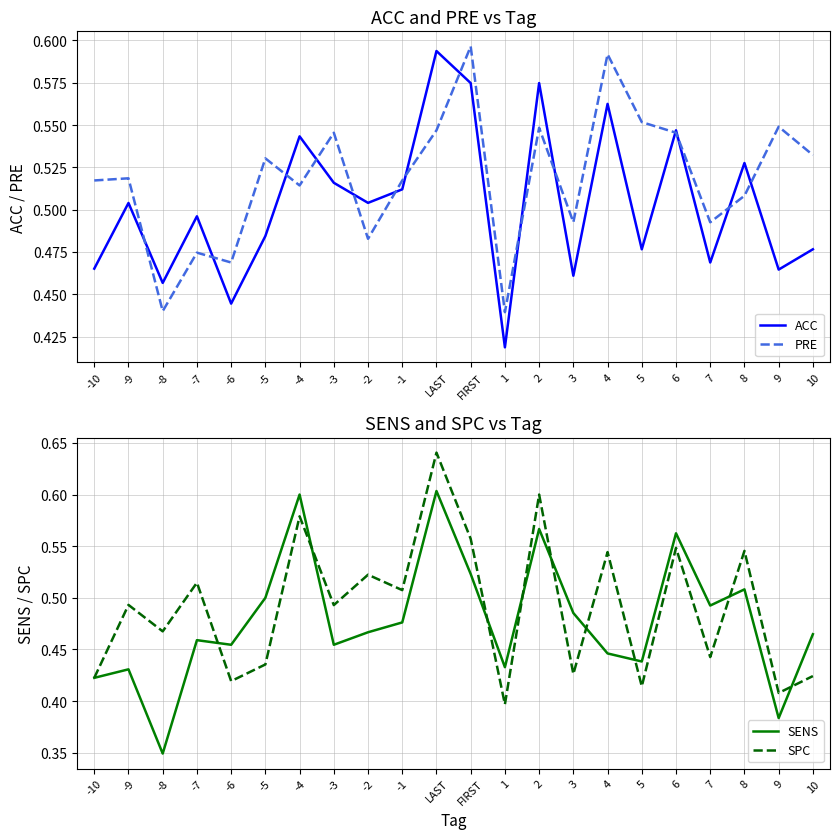

Is it true that PRE equals 0.2 at 4?

False